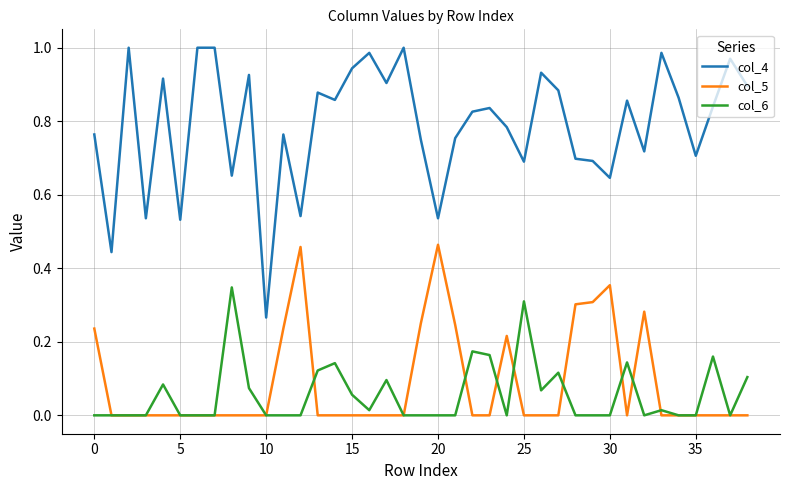

List the series in order of their peak value, lowest first.

col_6, col_5, col_4